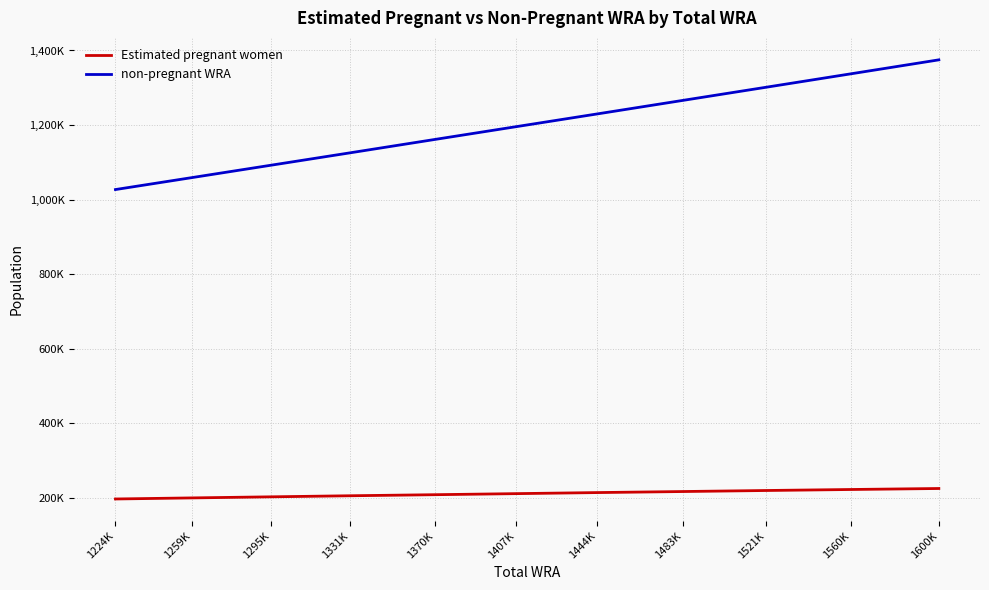

What is the value of the Estimated pregnant women point at the 4th from the left?

205664.7